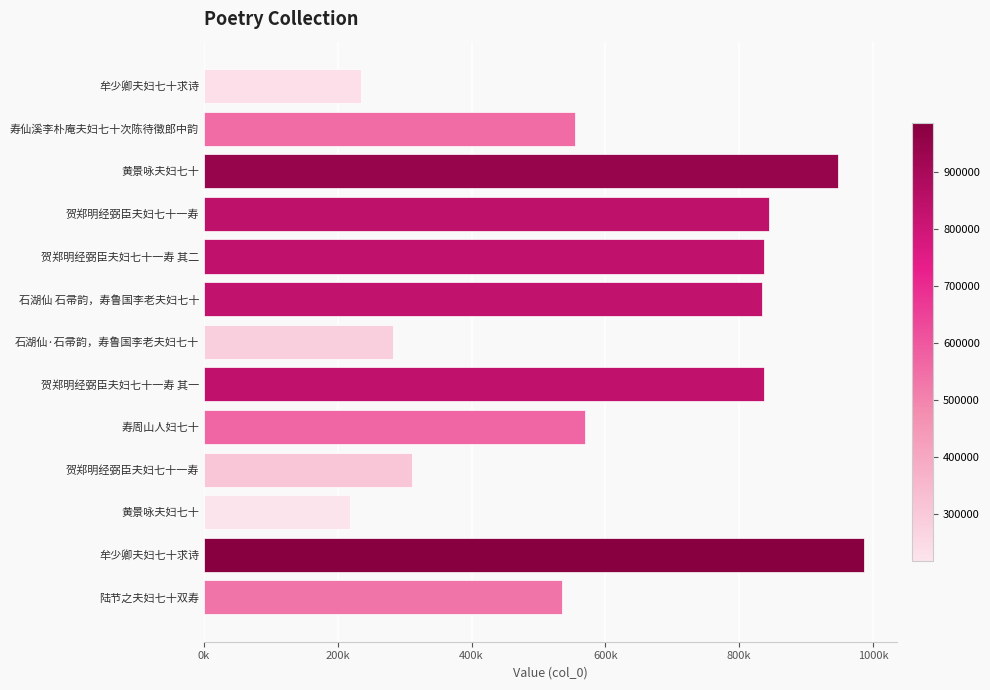

What is the smallest value displayed?

218748